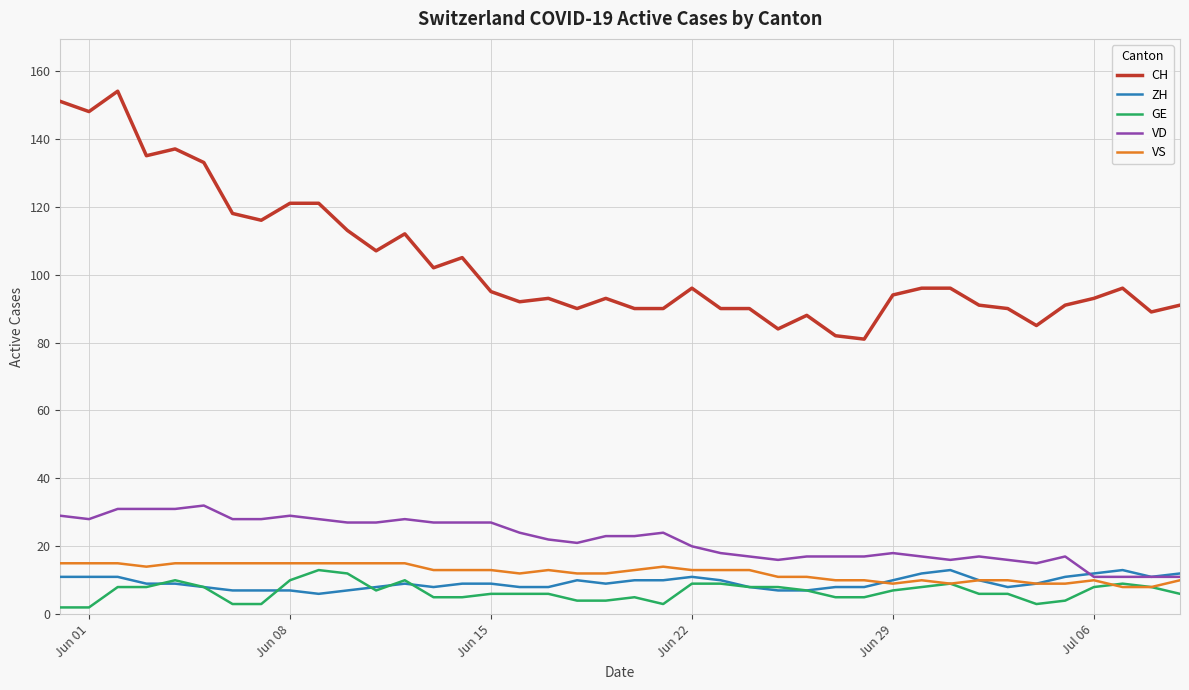

True or false: CH and VS cross at least once.

False